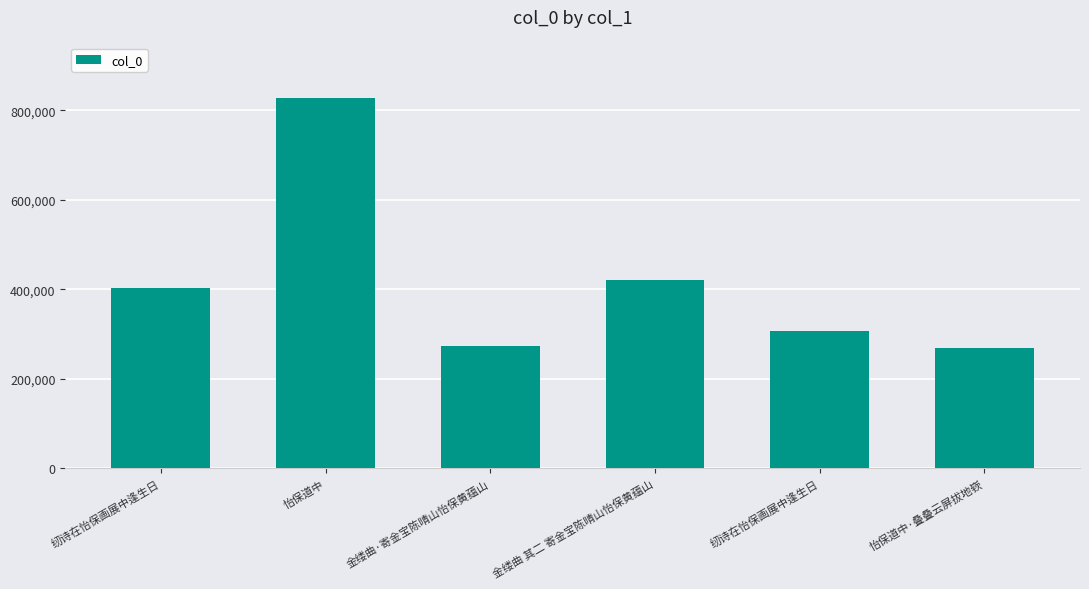

How many bars are there in total?

6